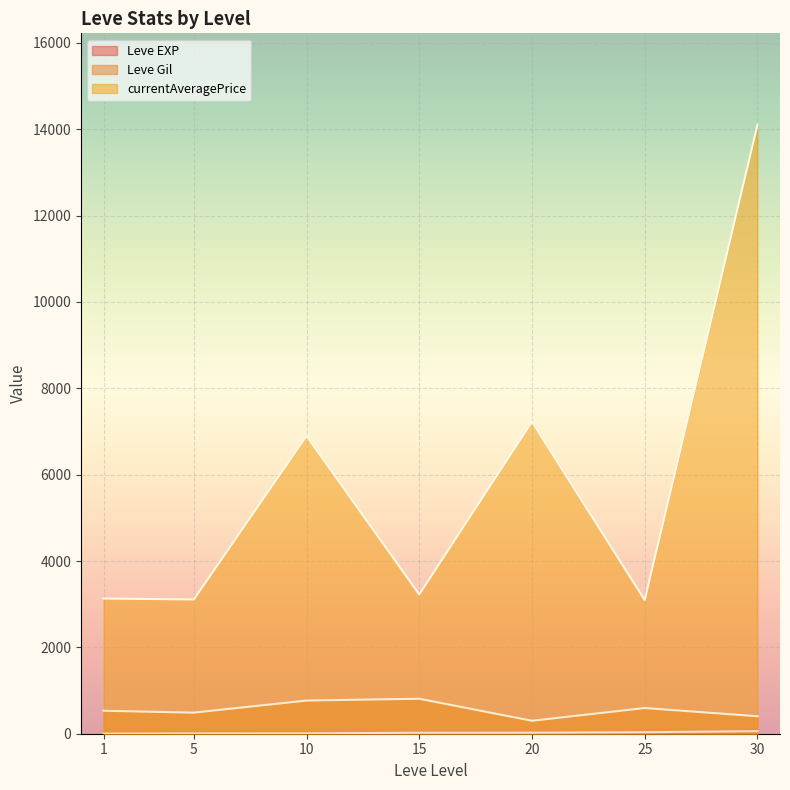

At which category is the sum across all series the highest?

30